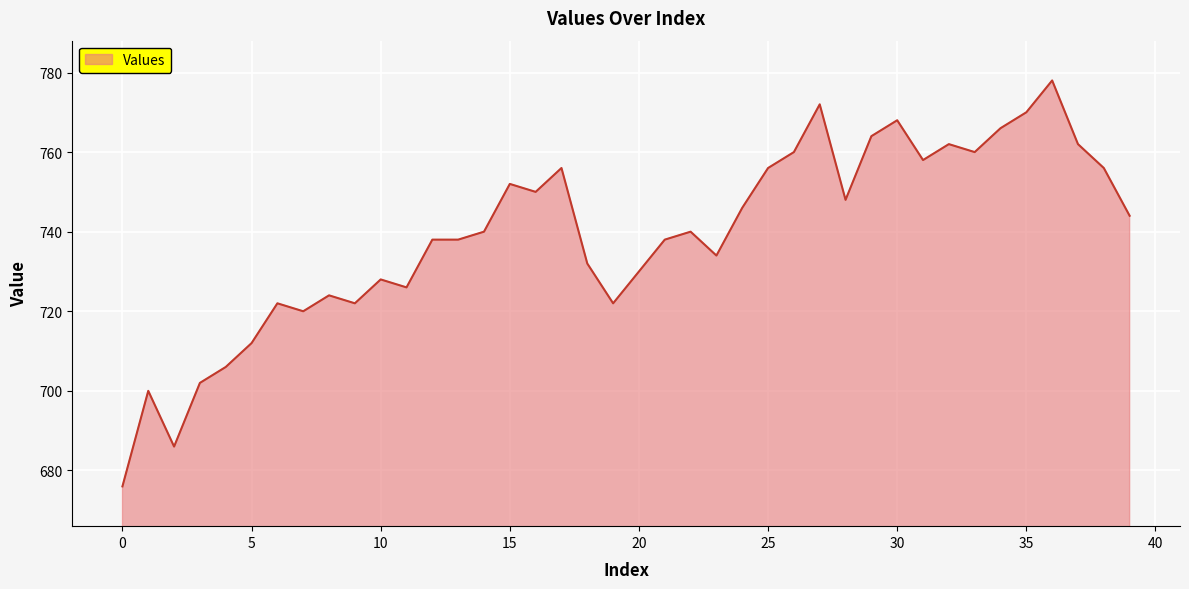

True or false: there are more than 1 points higher than both neighbors.

True